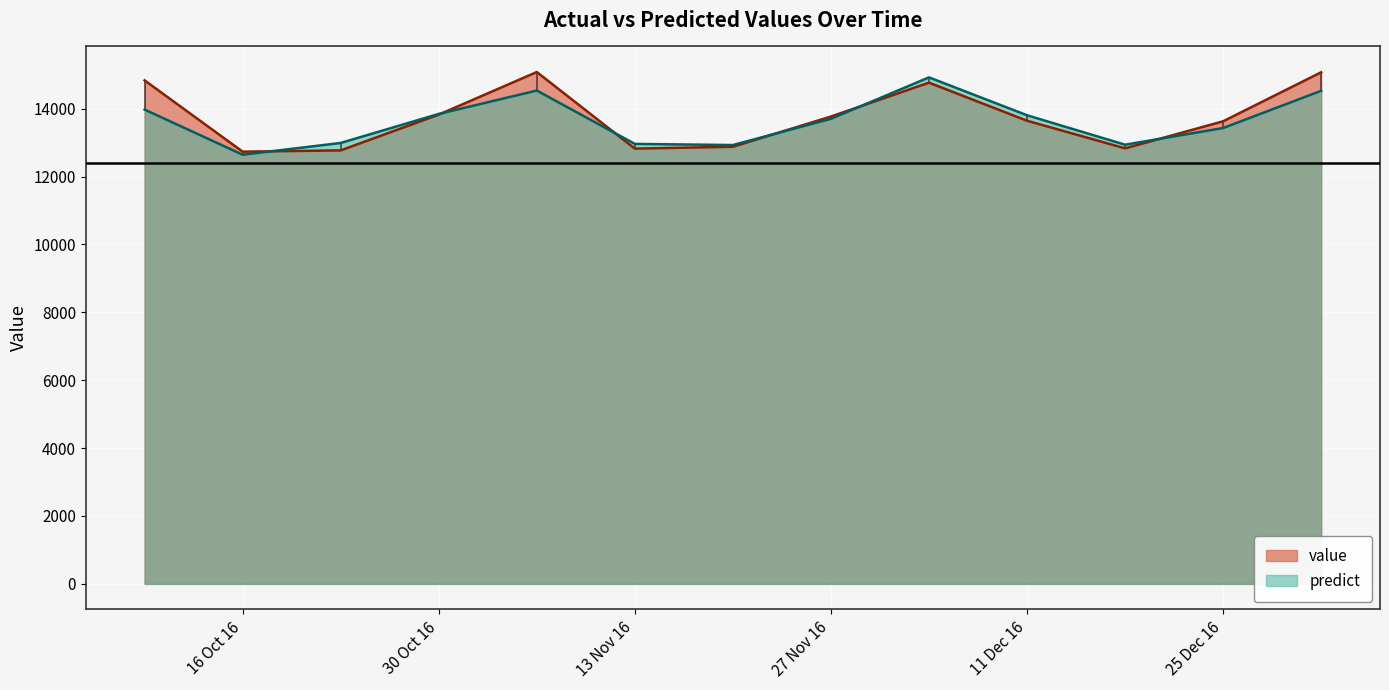

Rank the series by their maximum value, from highest to lowest.

value, predict